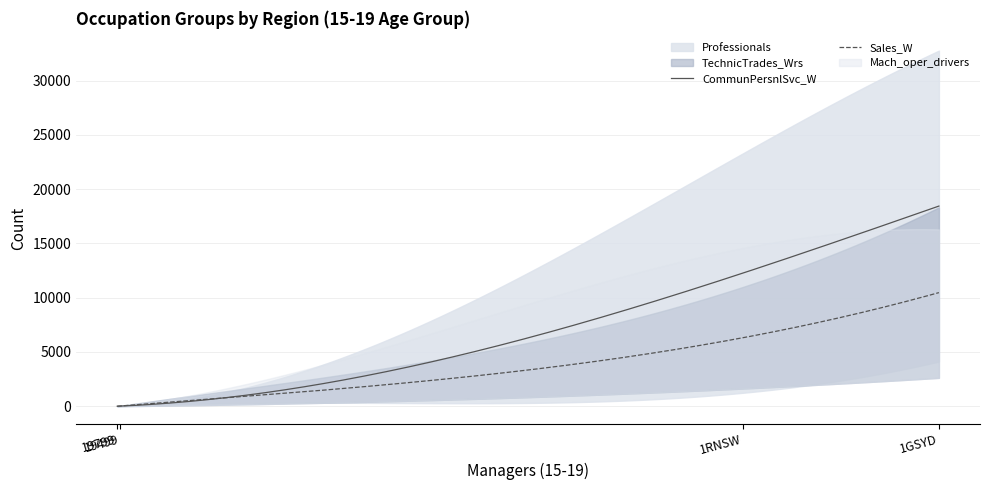

What is the maximum value shown in the chart?

32767